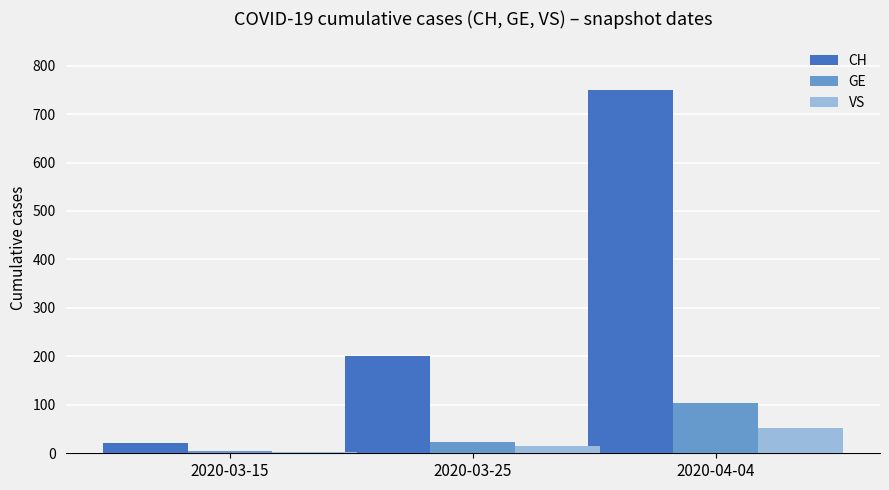

What is the highest value of the GE series?

103